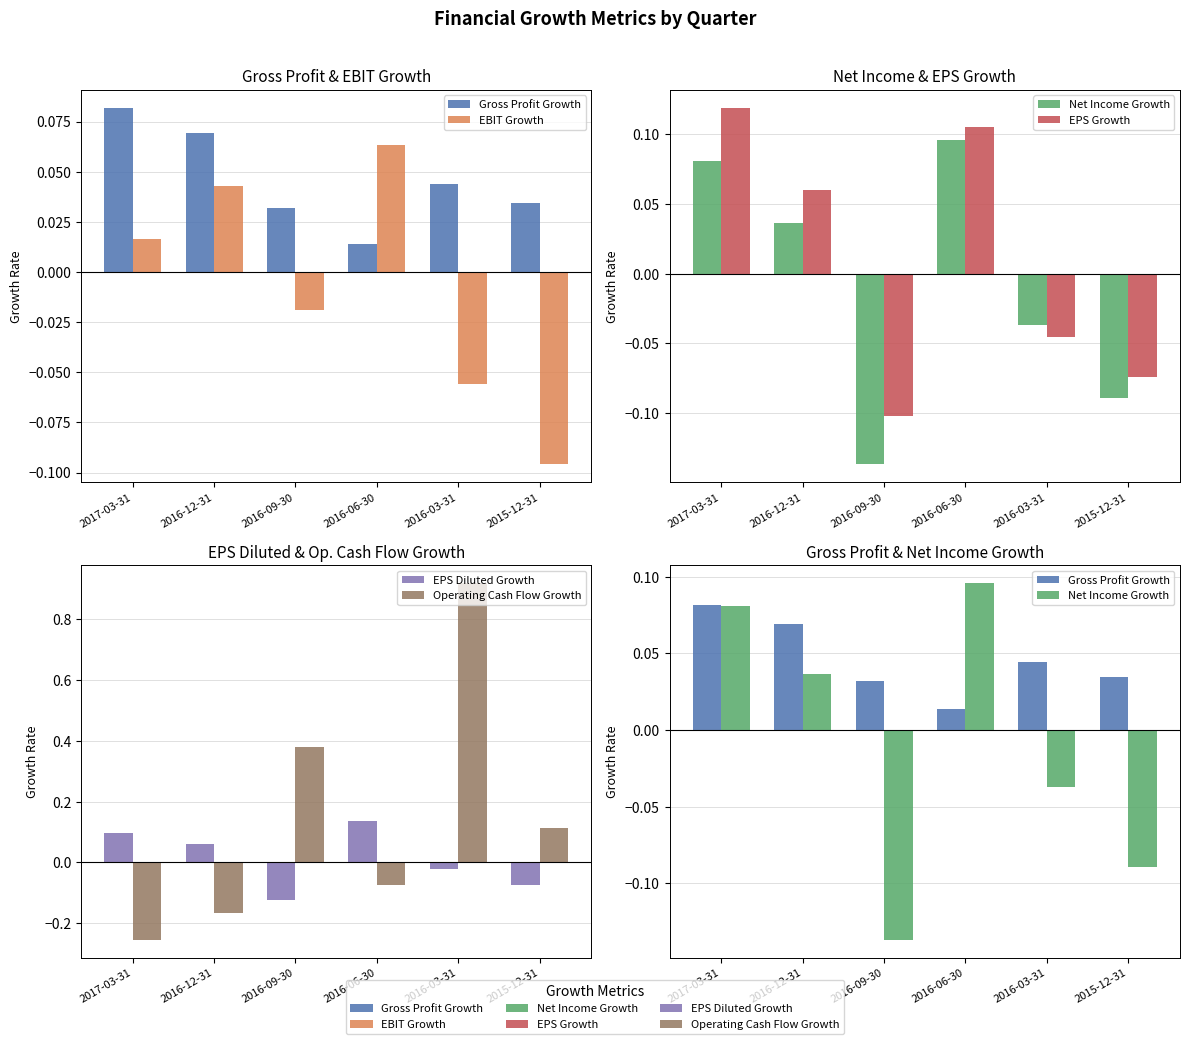

Between 2016-03-31 and 2015-12-31, which series saw the biggest shift?

Operating Cash Flow Growth